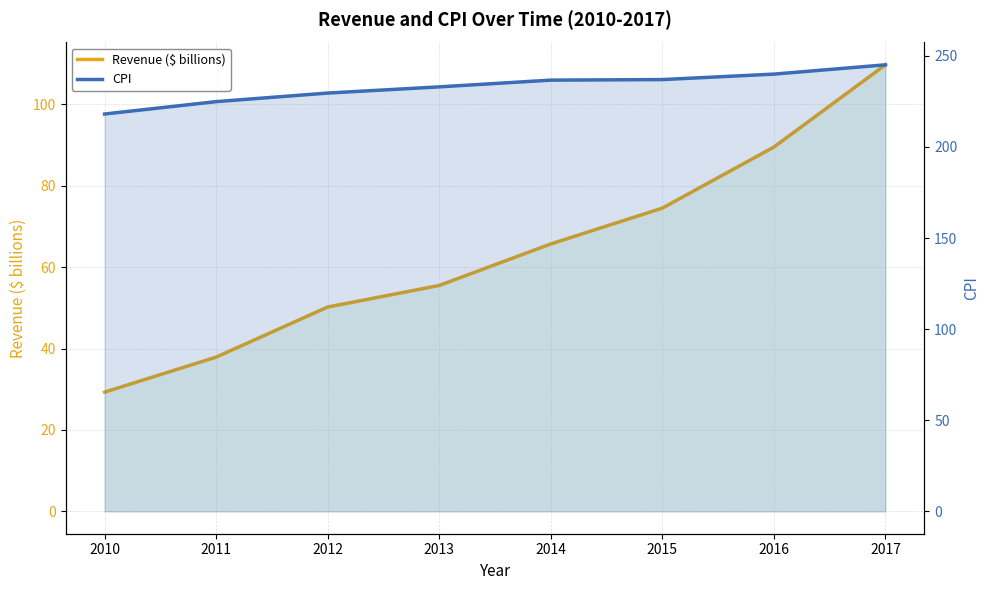

True or false: Revenue ($ billions) and CPI cross at least once.

False